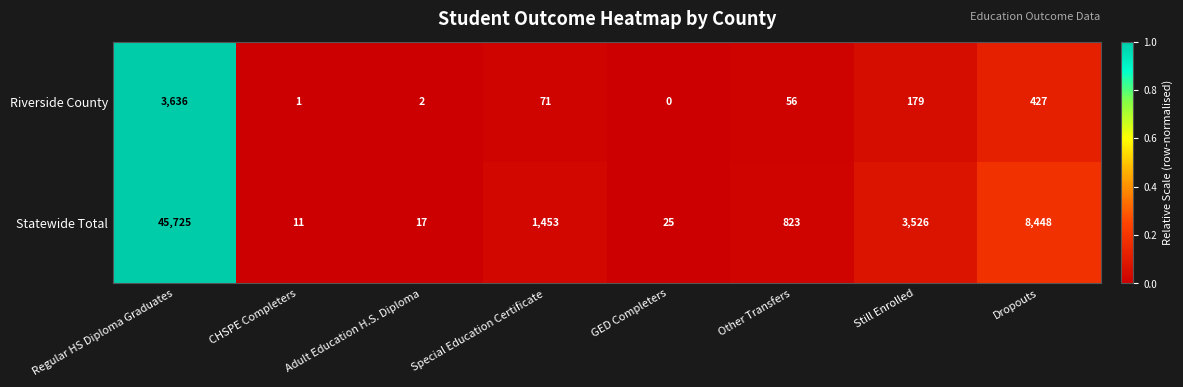

Is the value of Statewide Total at GED Completers greater than the value of Riverside County at CHSPE Completers?

Yes